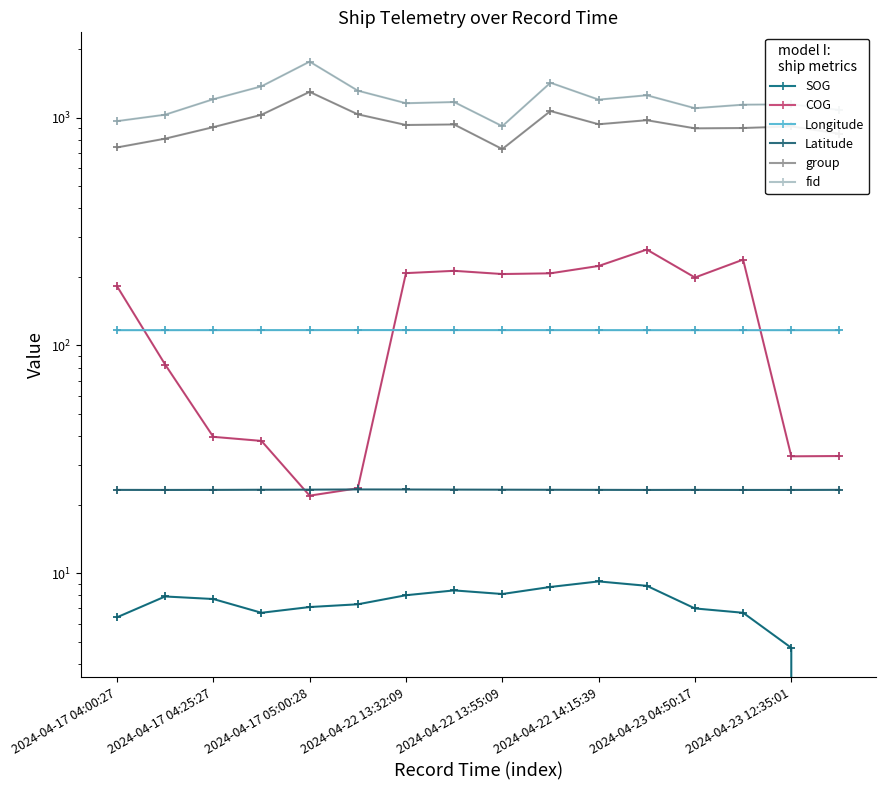

What is the difference between the maximum and minimum values in the Longitude series?

0.1